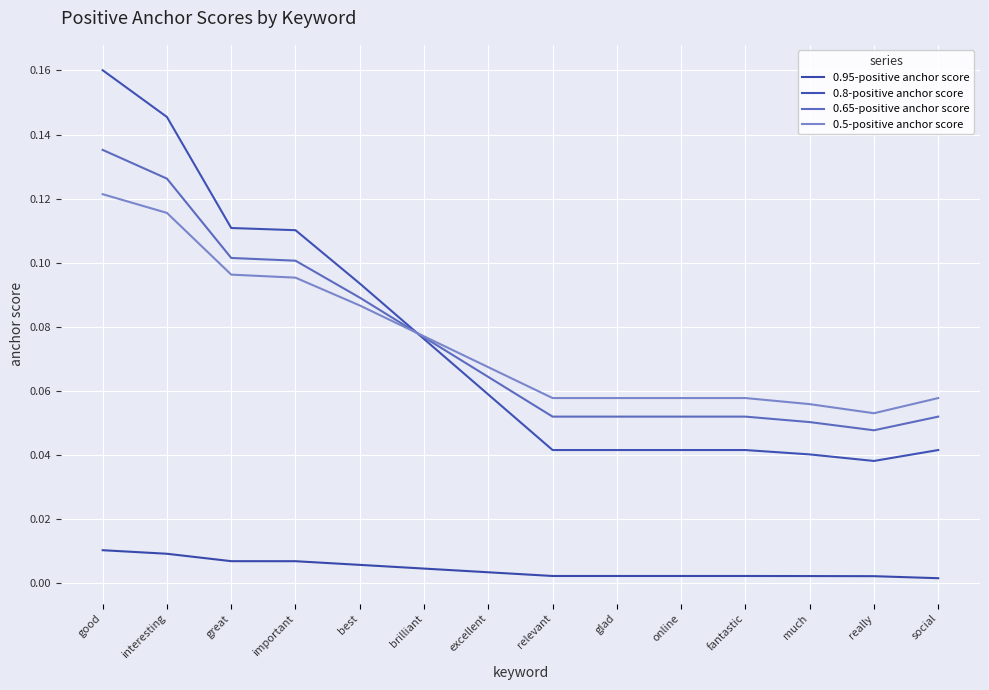

Reading right to left, what are all the values shown in this chart?

0.95-positive anchor score: social=0.0	really=0.0	much=0.0	fantastic=0.0	online=0.0	glad=0.0	relevant=0.0	excellent=0.0	brilliant=0.0	best=0.0	important=0.0	great=0.0	interesting=0.0	good=0.0
0.8-positive anchor score: social=0.0	really=0.0	much=0.0	fantastic=0.0	online=0.0	glad=0.0	relevant=0.0	excellent=0.1	brilliant=0.1	best=0.1	important=0.1	great=0.1	interesting=0.1	good=0.2
0.65-positive anchor score: social=0.1	really=0.0	much=0.1	fantastic=0.1	online=0.1	glad=0.1	relevant=0.1	excellent=0.1	brilliant=0.1	best=0.1	important=0.1	great=0.1	interesting=0.1	good=0.1
0.5-positive anchor score: social=0.1	really=0.1	much=0.1	fantastic=0.1	online=0.1	glad=0.1	relevant=0.1	excellent=0.1	brilliant=0.1	best=0.1	important=0.1	great=0.1	interesting=0.1	good=0.1